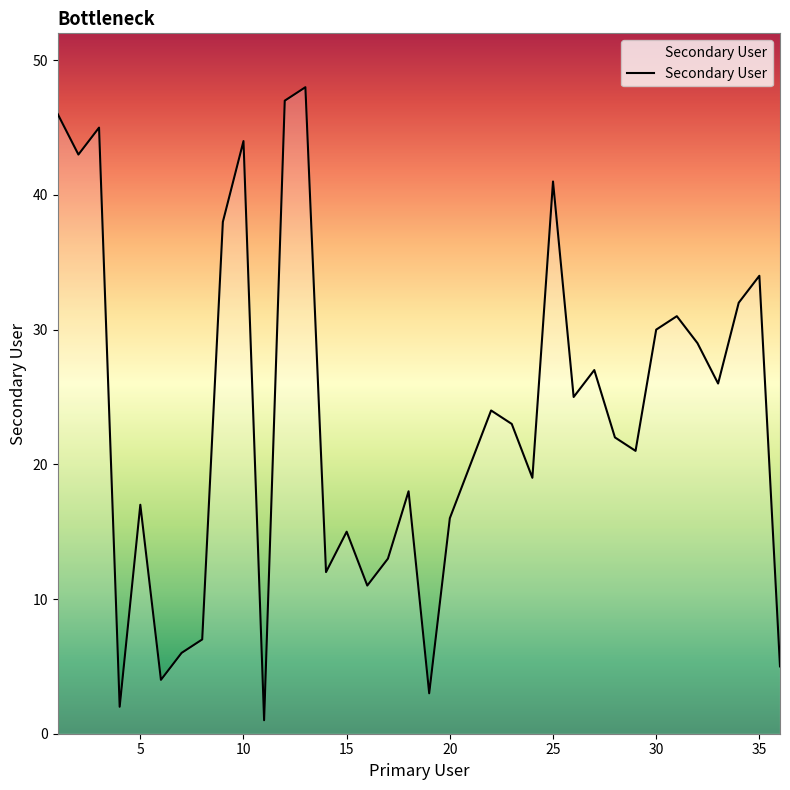

What is the sum of all values?

845